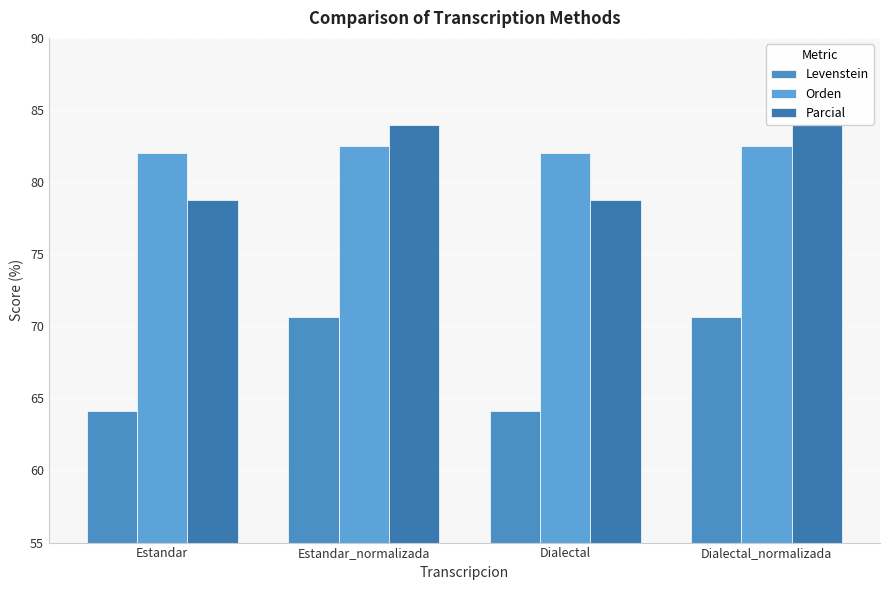

Are the bars grouped side by side (vs. stacked)?

Yes